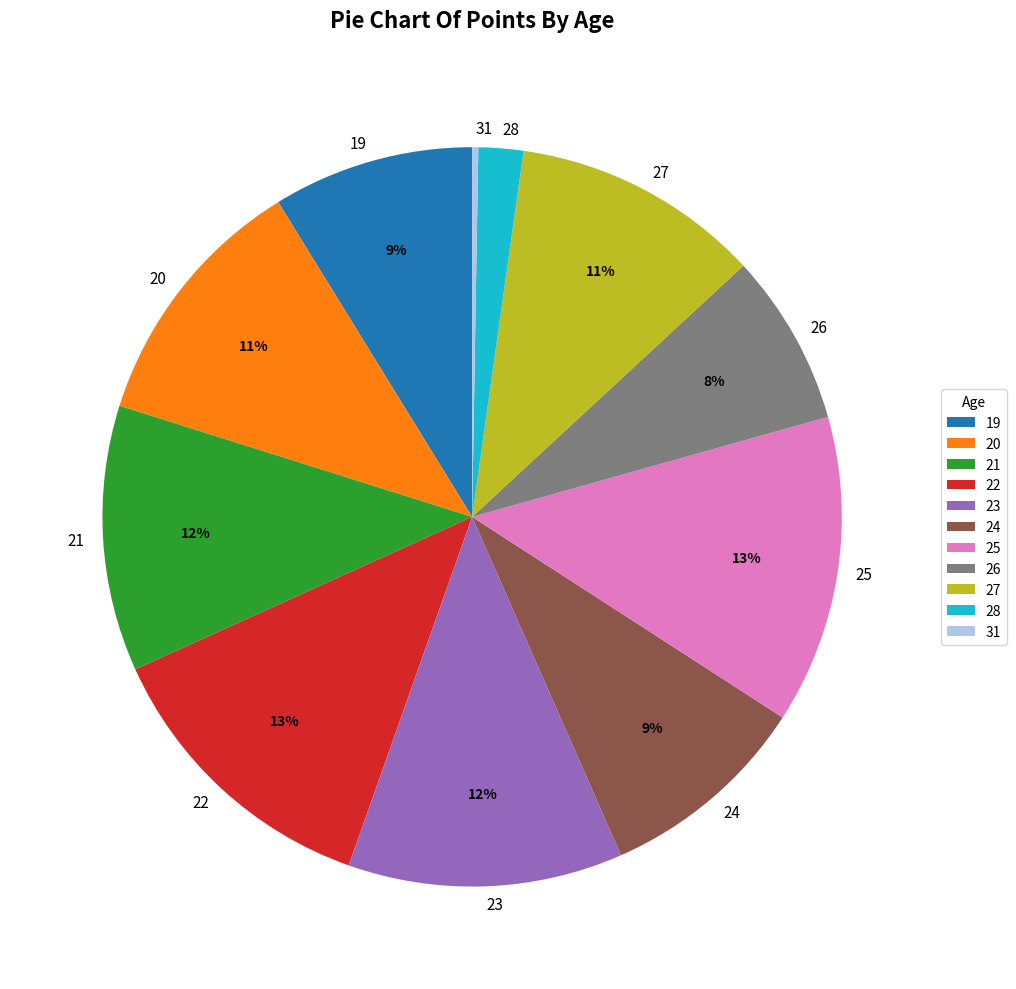

Does any single category account for the majority?

No